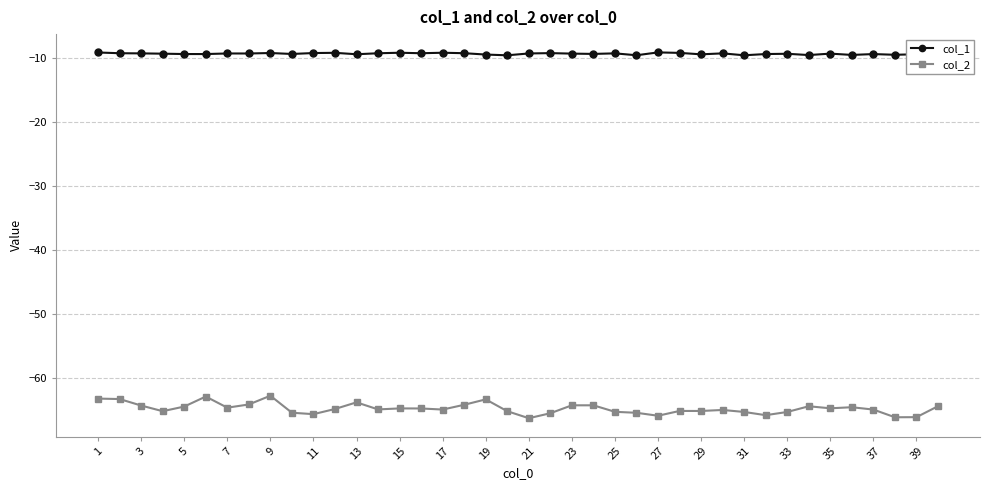

True or false: col_2 and col_1 cross at least once.

False